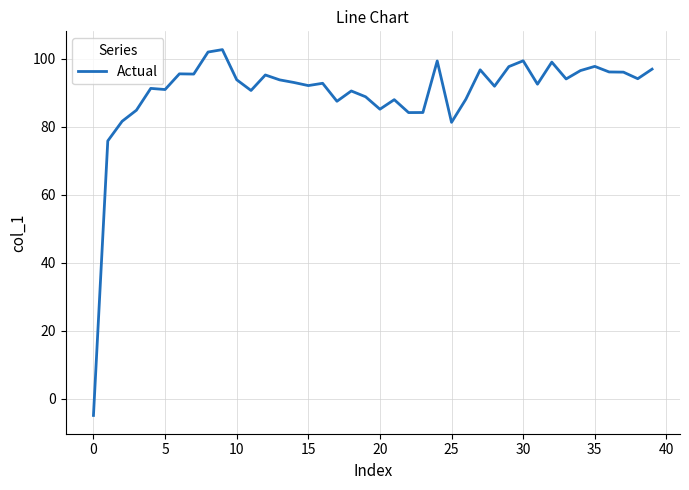

What is the difference between the maximum and minimum values?

107.6